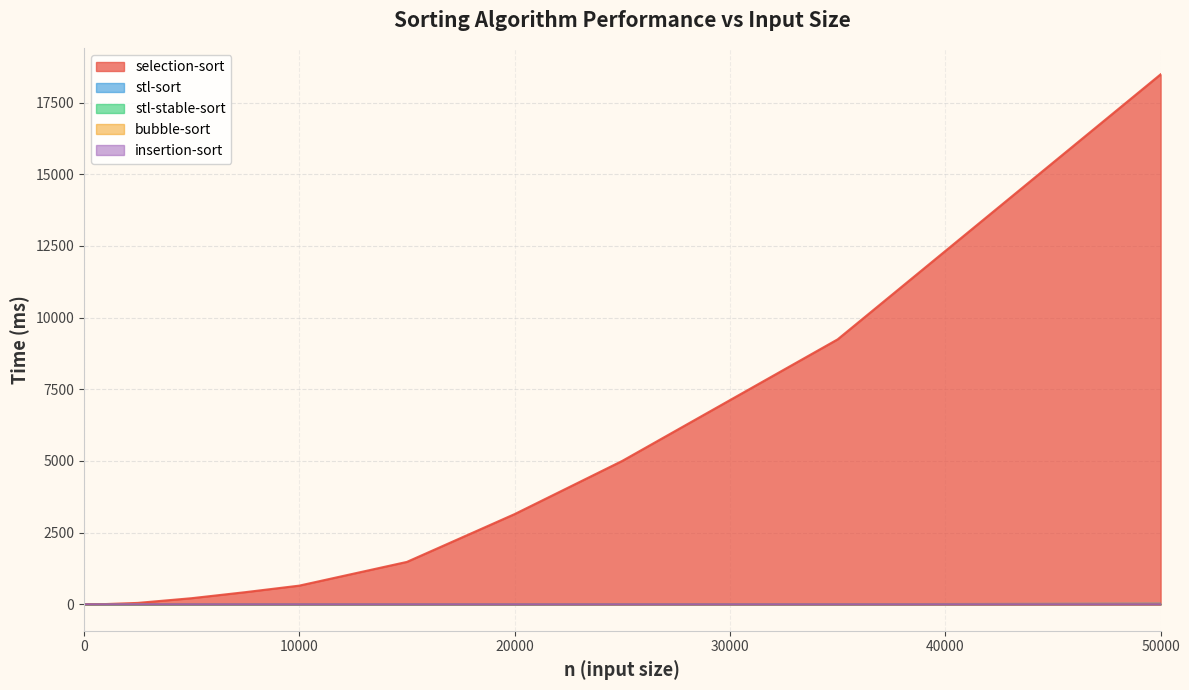

Which series changed the most between 1000 and 7500?

selection-sort